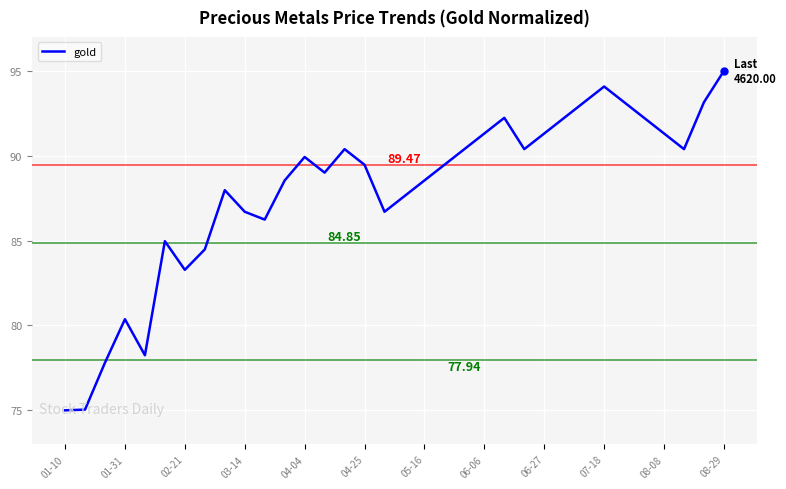

What is the difference between the maximum and minimum values?

20.0